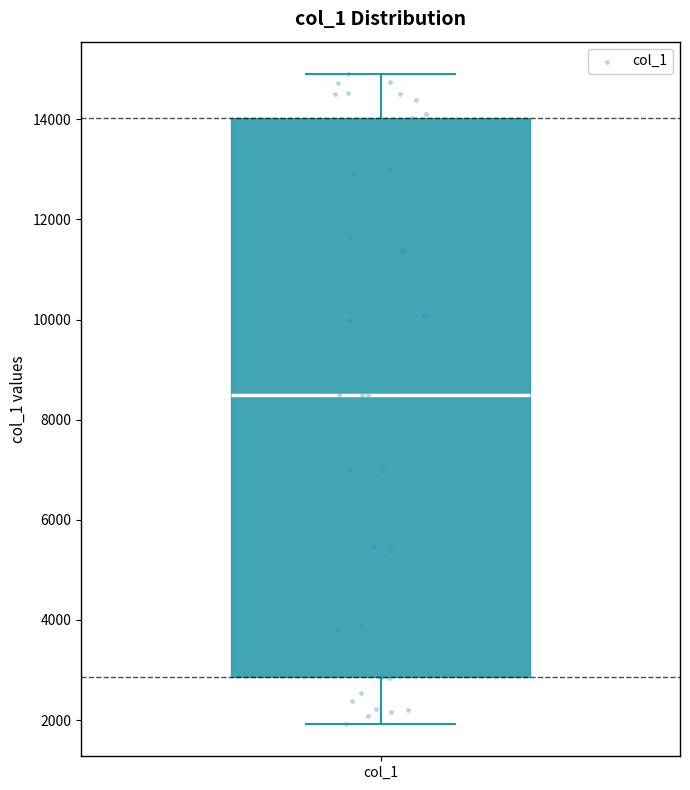

Where is the lower edge of the box for col_1 on the y-axis? The values are not printed on the chart, so give them approximately, as read against the axis.

2800